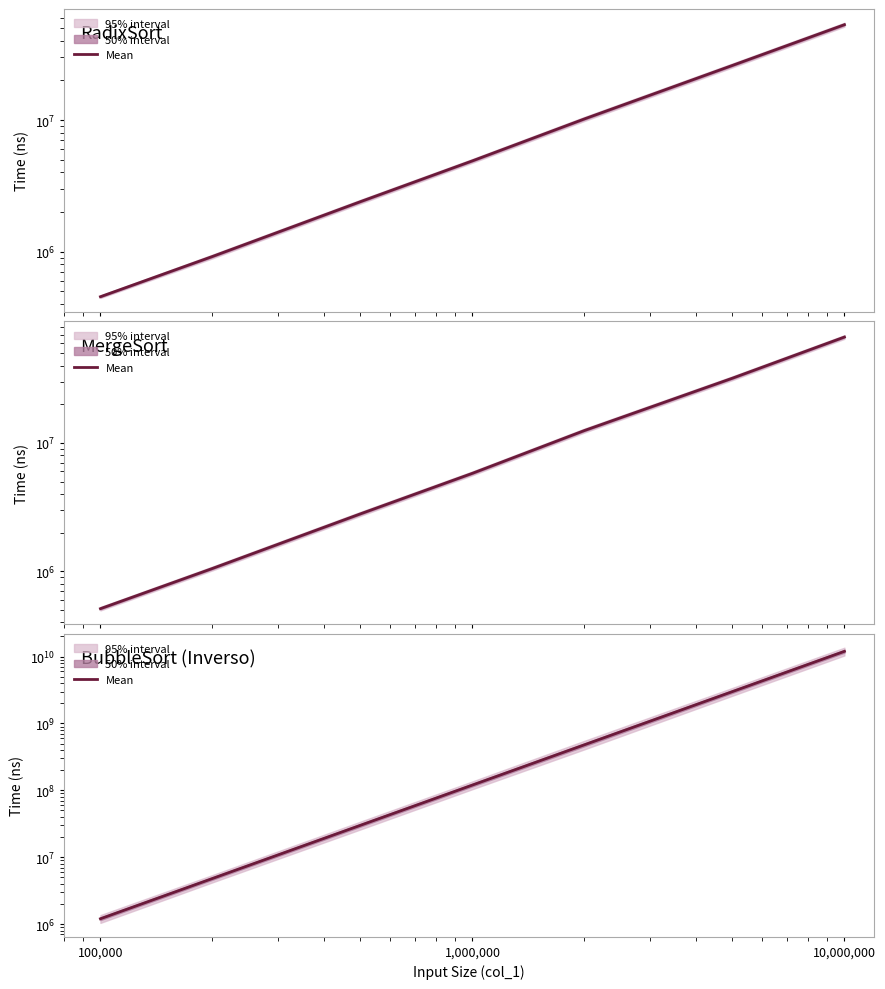

Is this an area chart (filled region under the line)?

No